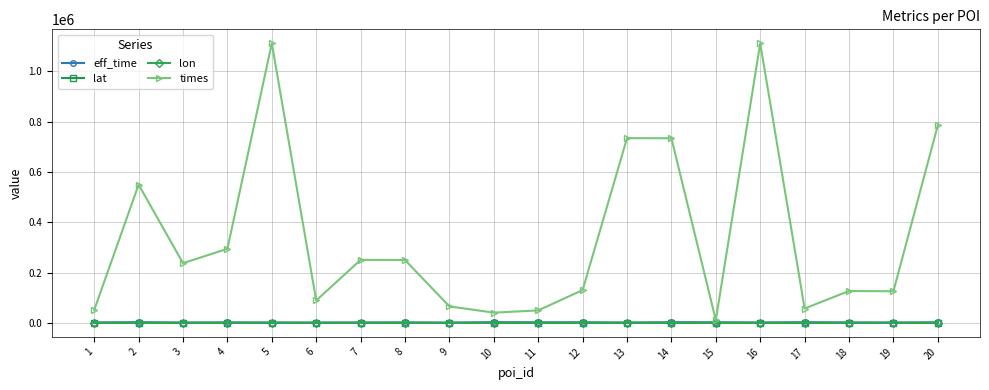

True or false: times and lon intersect in this chart.

False